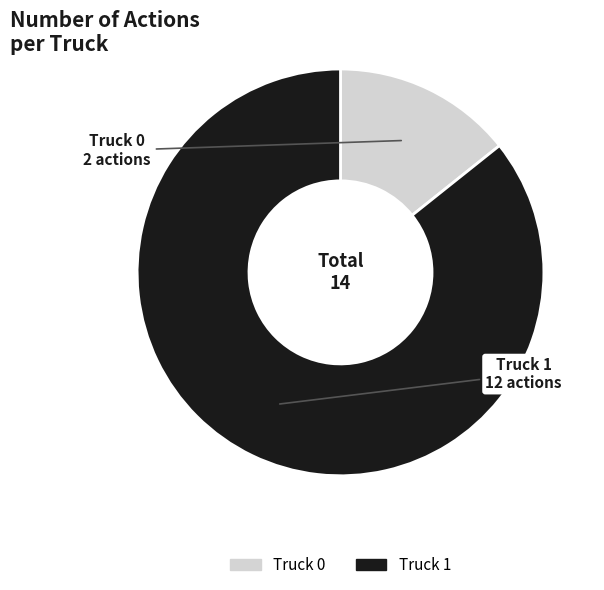

Which category has the smallest portion of the pie?

Truck 0